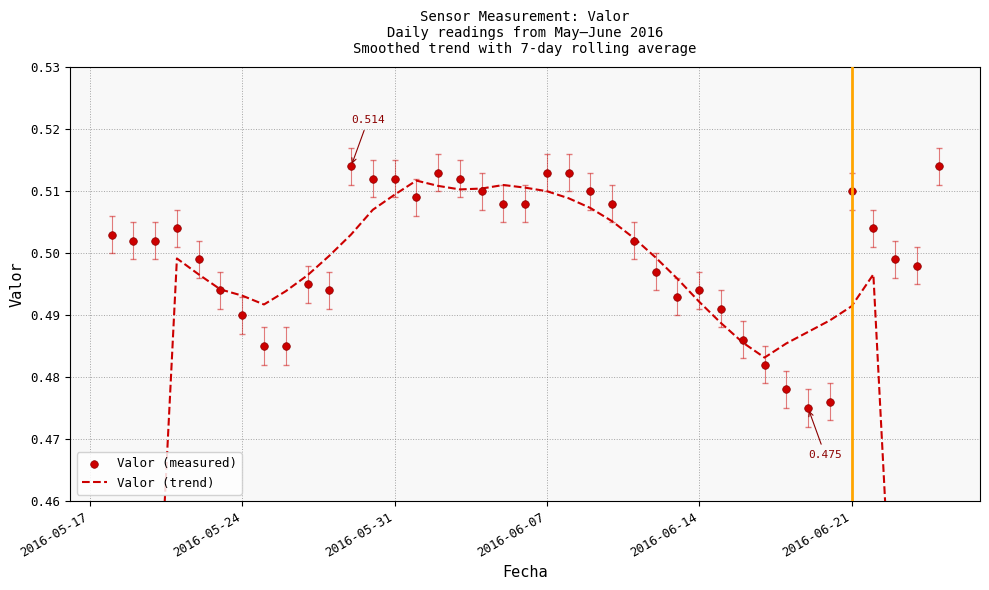

Which series contains the highest Y value?

Valor (measured)